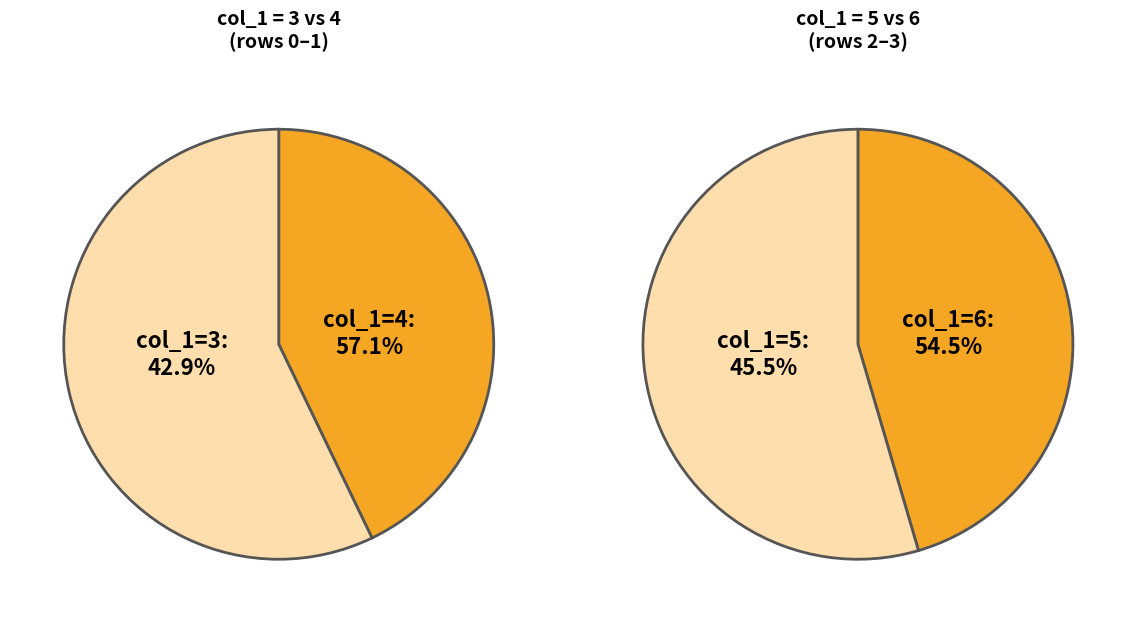

What is the change in value from col_1=4 to col_1=5?

+1